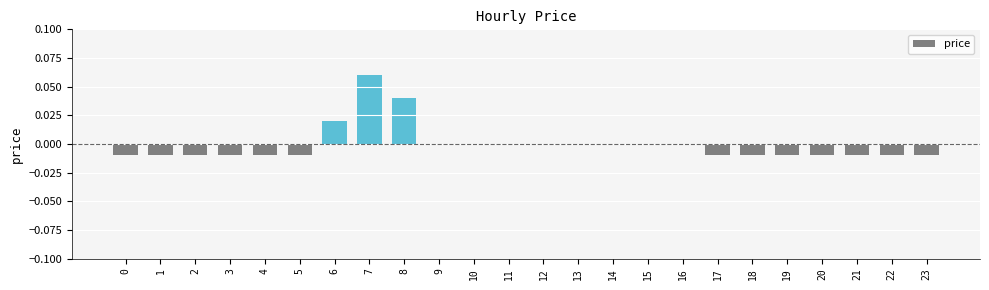

How many series are shown in this chart?

1